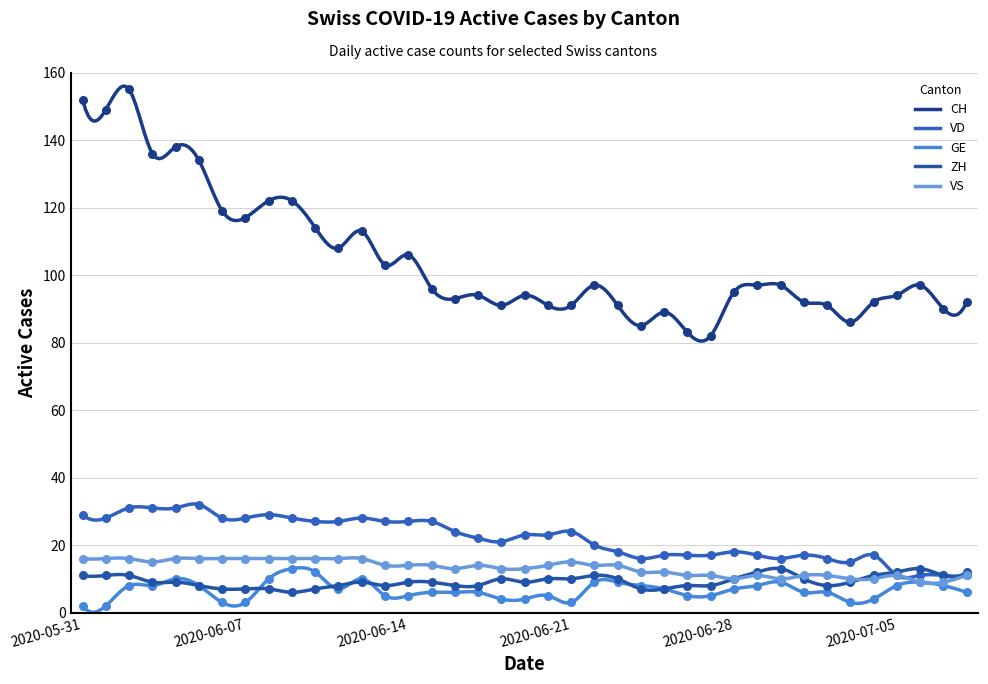

Which series reaches the maximum Y coordinate?

CH